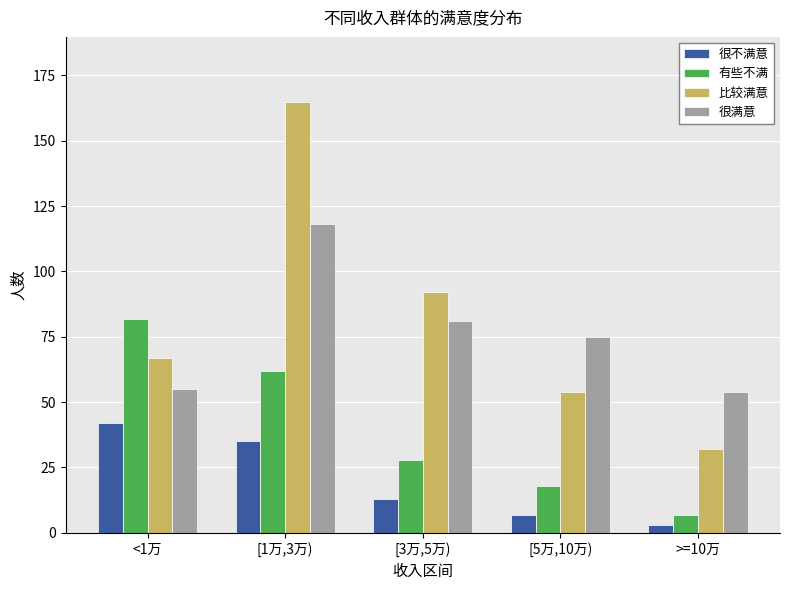

At how many categories does at least one series exceed 17?

5